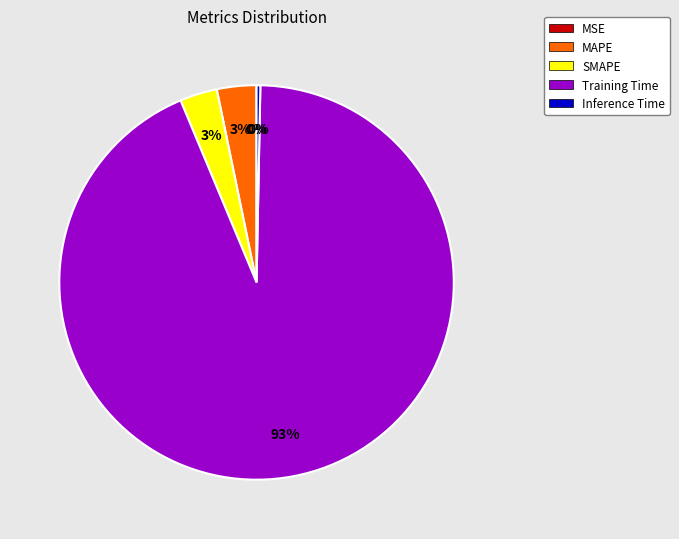

Which category has the biggest portion of the pie?

Training Time